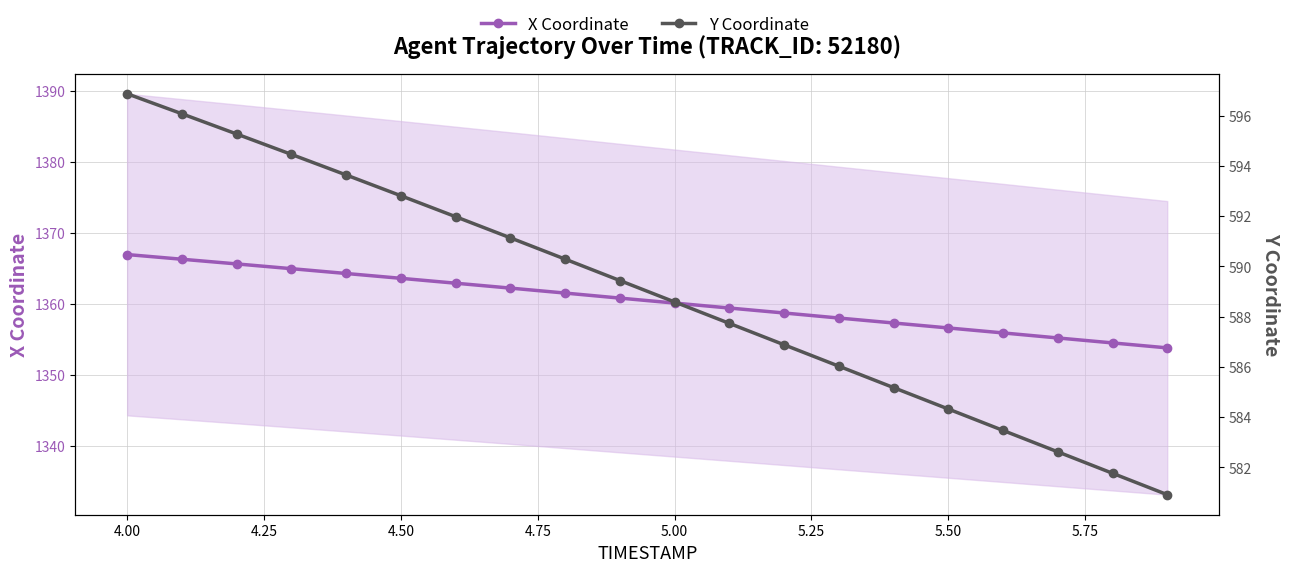

At how many categories does at least one series exceed 980?

20